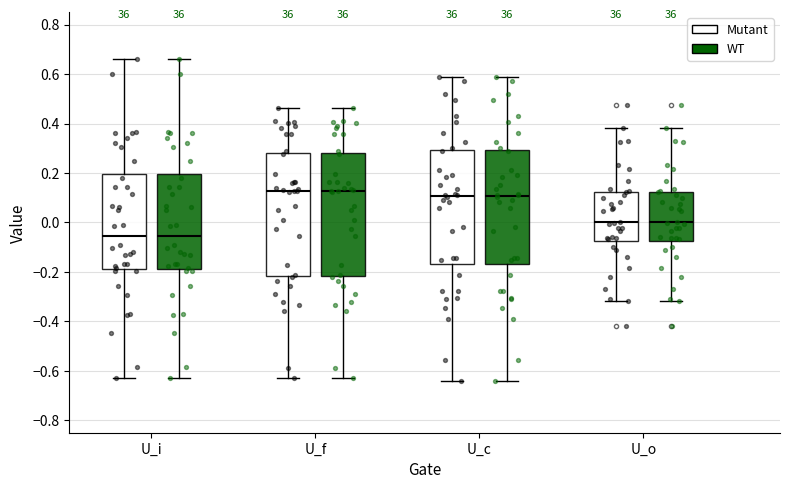

Reading left to right, transcribe this box plot: for each box, give where its median line is, the range the box spans, and where its two whiskers end, as read against the y-axis. The values are not printed on the chart, so give them approximately, as read against the axis.

U_i (Mutant): median -0.06, box -0.18 to 0.20, whiskers -0.62 to 0.66
U_i (WT): median -0.06, box -0.18 to 0.20, whiskers -0.62 to 0.66
U_f (Mutant): median 0.12, box -0.22 to 0.28, whiskers -0.64 to 0.46
U_f (WT): median 0.12, box -0.22 to 0.28, whiskers -0.64 to 0.46
U_c (Mutant): median 0.10, box -0.16 to 0.30, whiskers -0.64 to 0.58
U_c (WT): median 0.10, box -0.16 to 0.30, whiskers -0.64 to 0.58
U_o (Mutant): median 0.00, box -0.08 to 0.12, whiskers -0.32 to 0.38
U_o (WT): median 0.00, box -0.08 to 0.12, whiskers -0.32 to 0.38